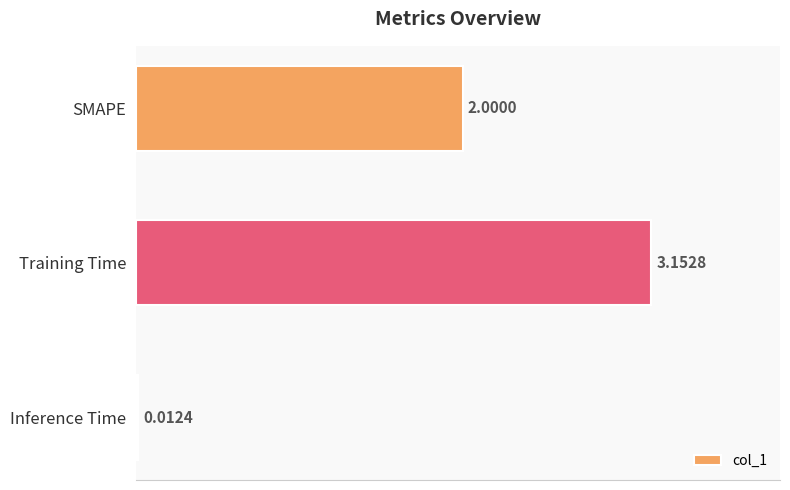

Rank the categories by value from lowest to highest.

Inference Time, SMAPE, Training Time